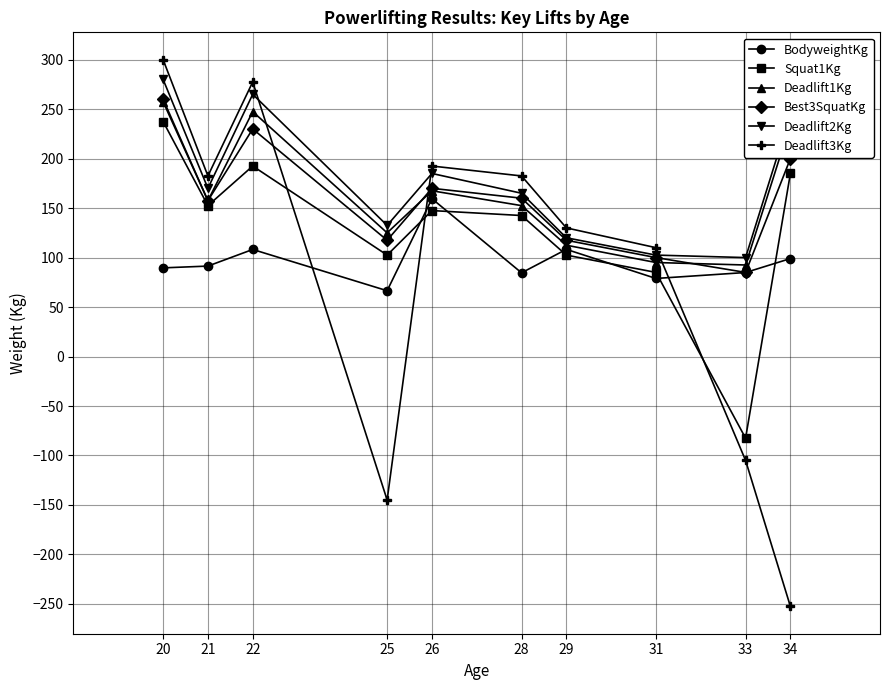

What is the total value across all series at 29?

690.8